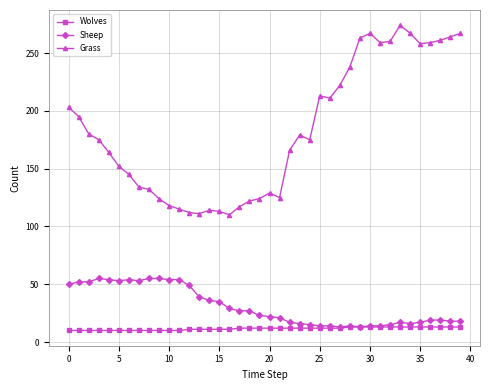

True or false: Wolves and Grass cross at least once.

False